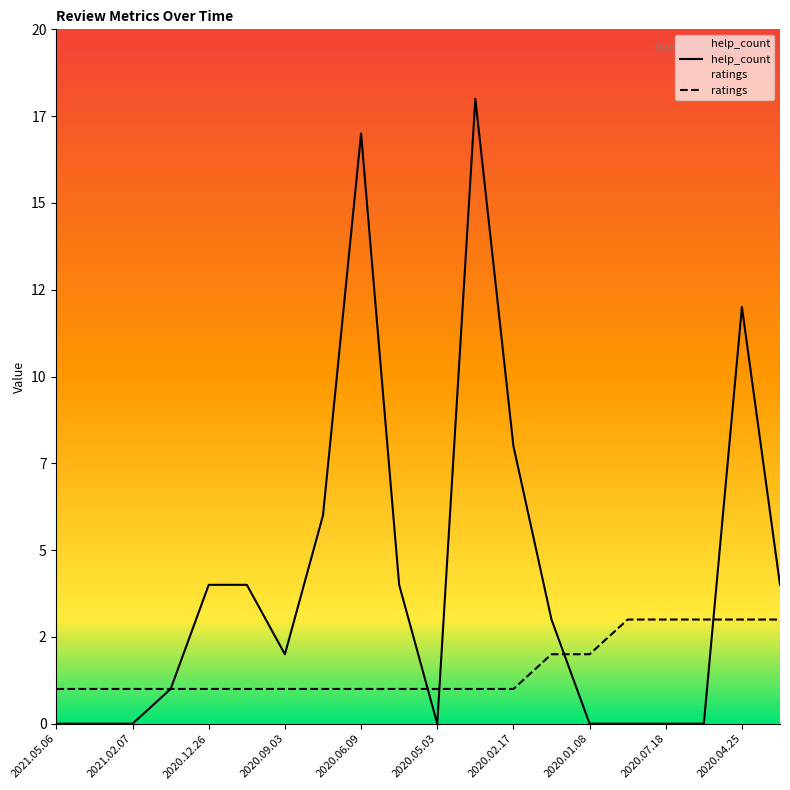

Count the number of data series in this chart.

2